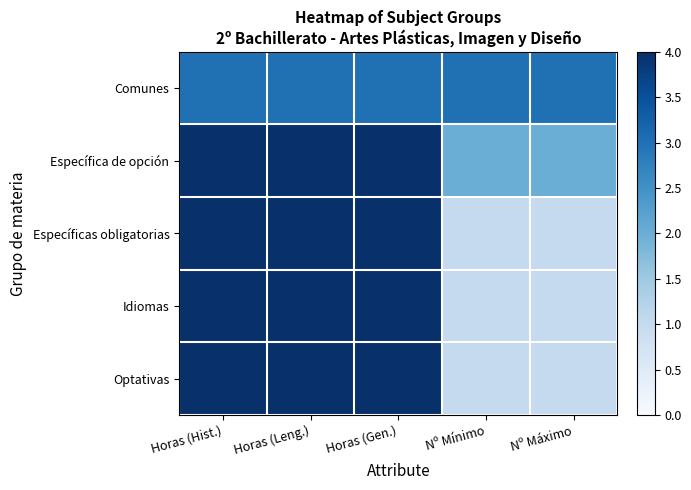

How many data points does each series have?

5